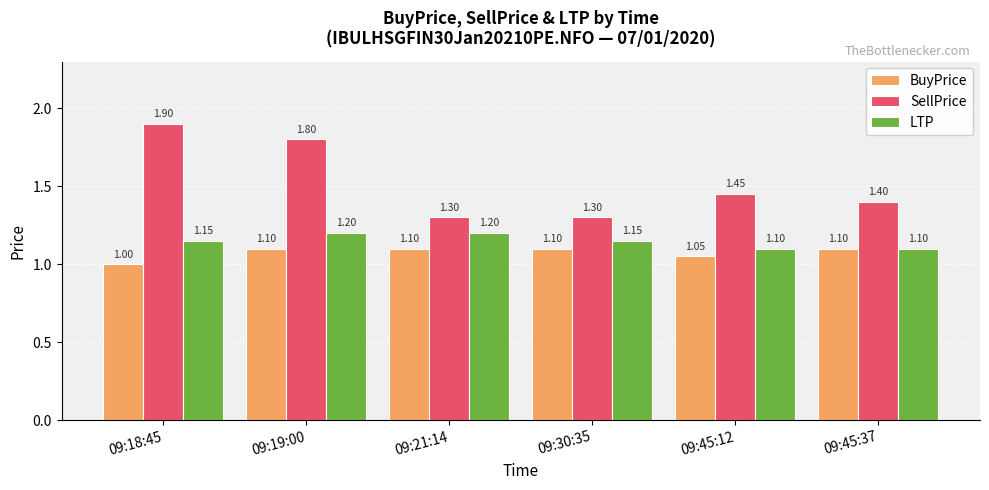

Does the chart contain stacked bars?

No